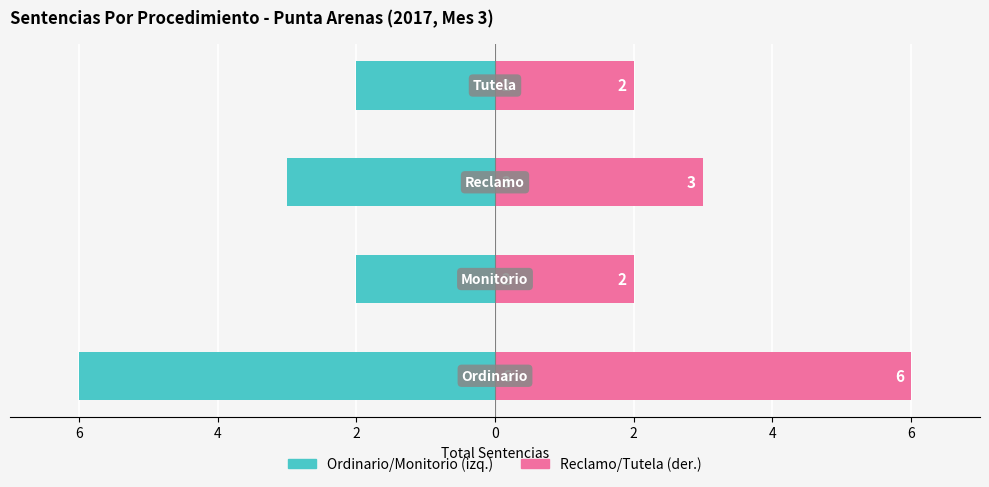

Rank the series at 6 from highest to lowest value.

Reclamo/Tutela (der.), Ordinario/Monitorio (izq.)